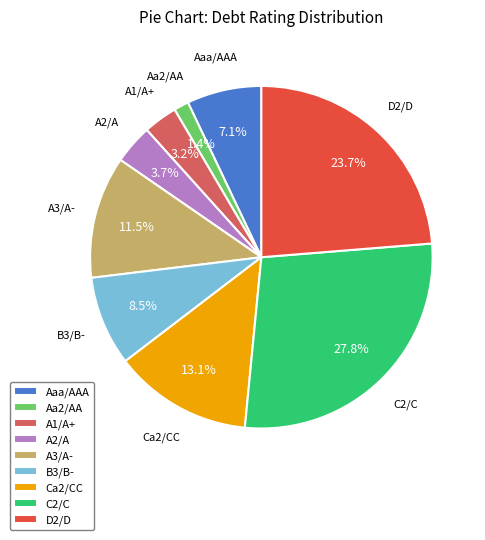

Which has a higher value, Aaa/AAA or B3/B-?

B3/B-